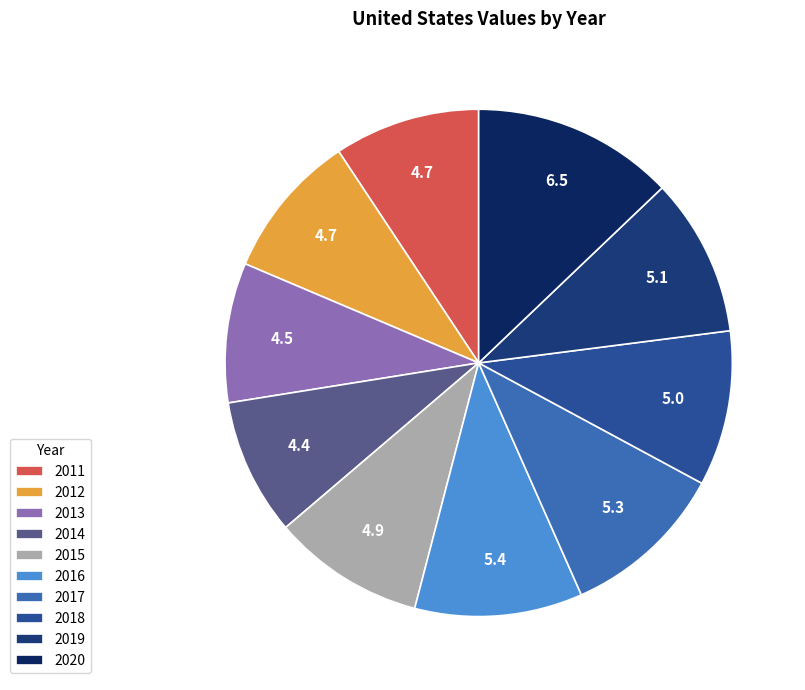

To the nearest percent, what percentage of the pie is 2012?

9%